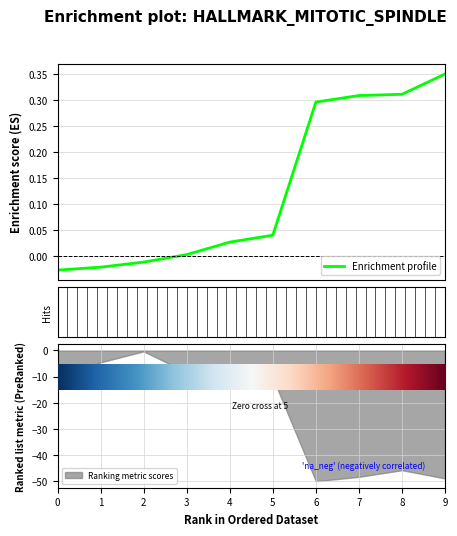

What is the average value?

0.1